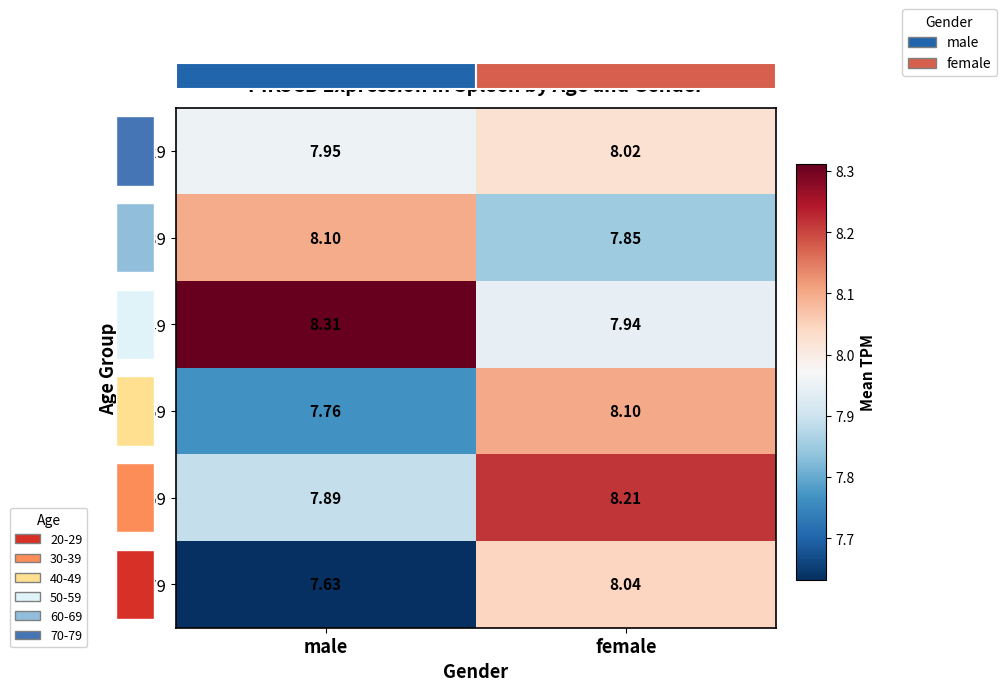

Between male and female, which series saw the biggest shift?

70-79